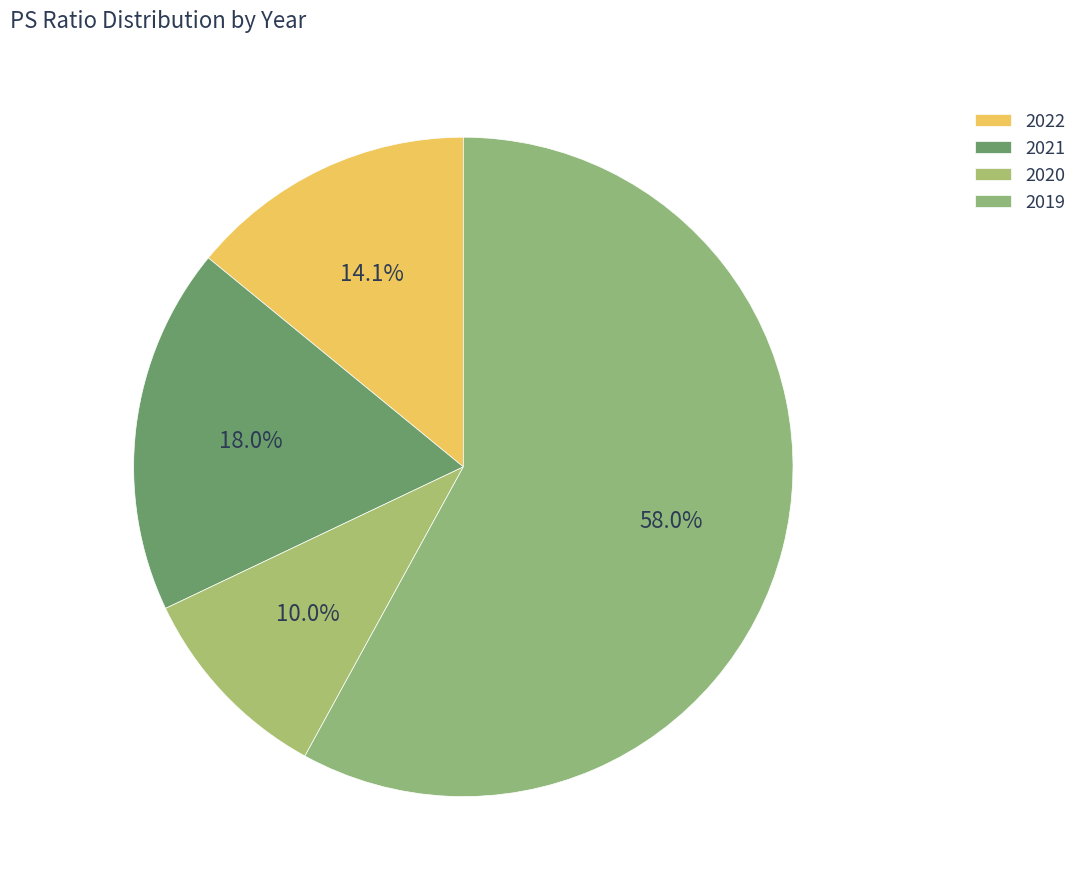

How many segments does this pie chart have?

4